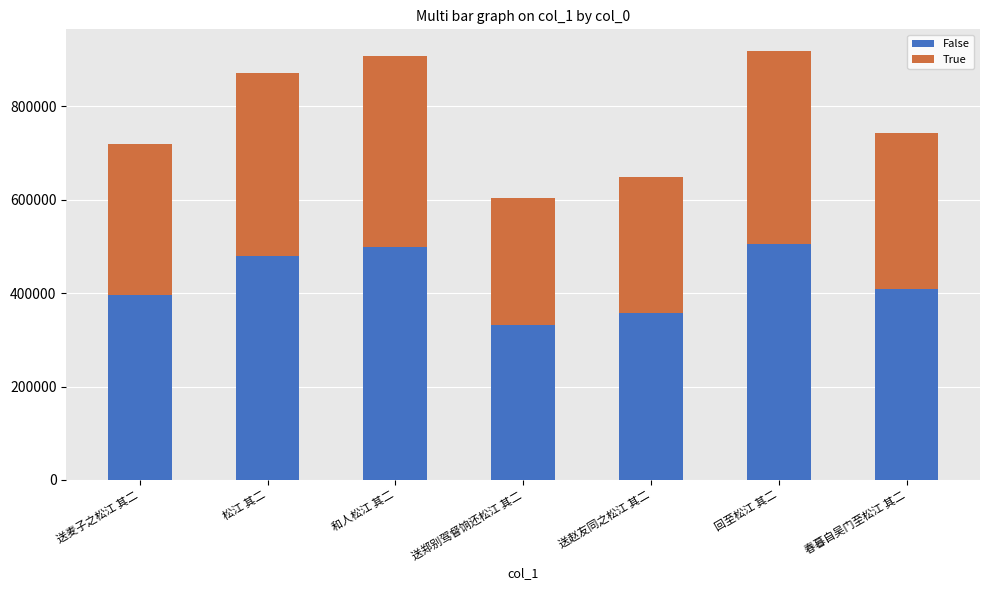

What is the difference between the False values at 松江 其二 and 送郑别驾督饷还松江 其二?

146711